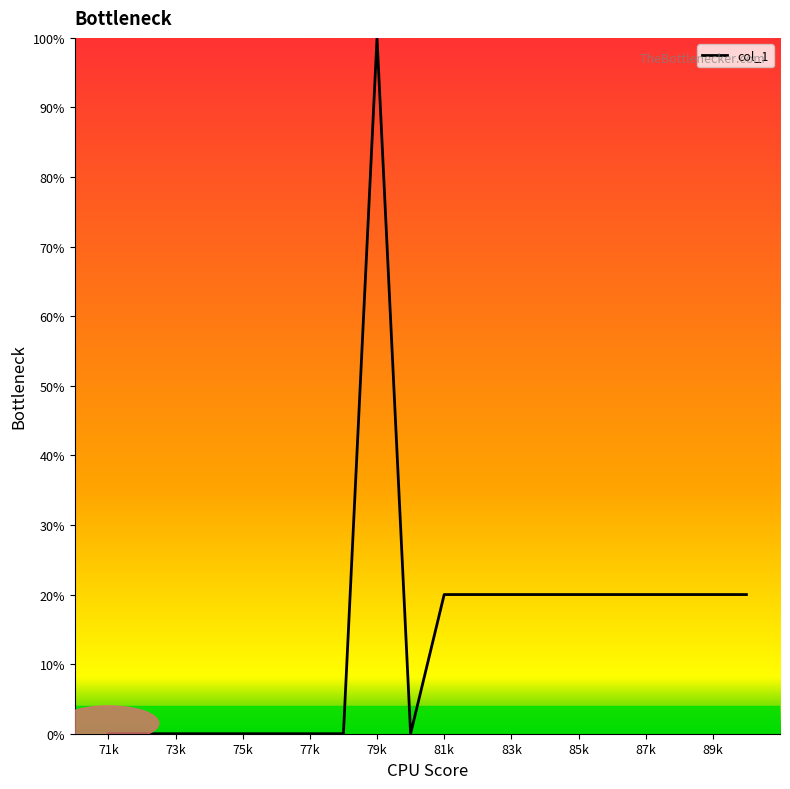

What is the maximum value shown in the chart?

100.0